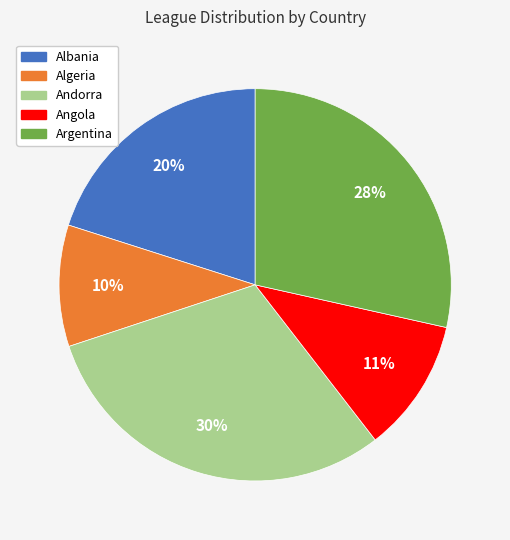

To the nearest percent, what is the difference between the largest and smallest slice percentages?

20%